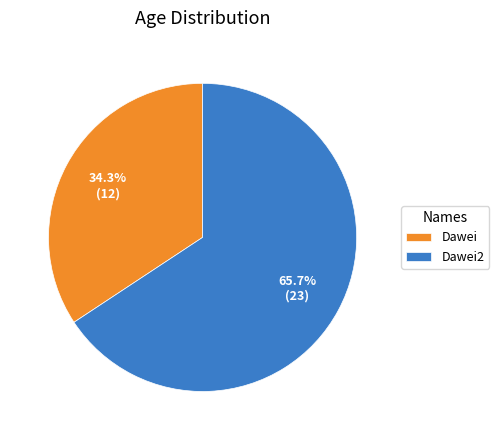

To the nearest percent, what is the average slice percentage?

50%